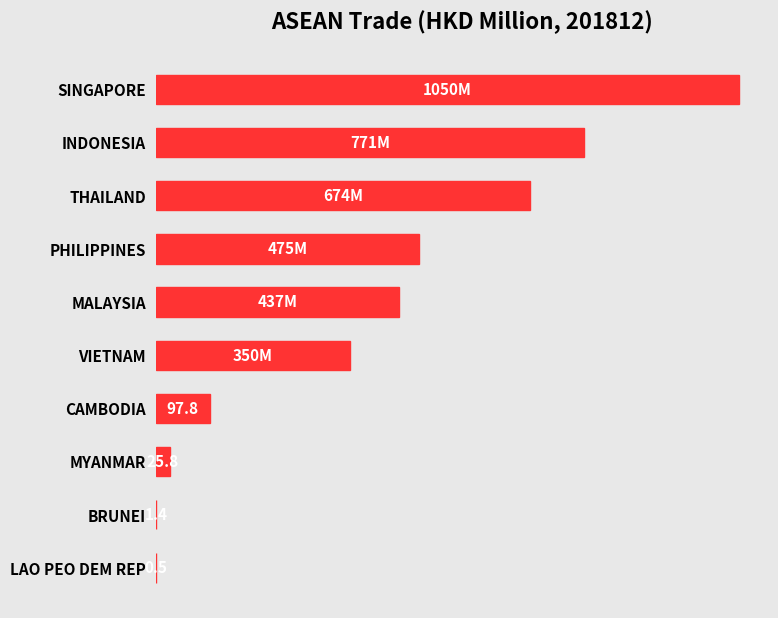

What is the average value?

388.3